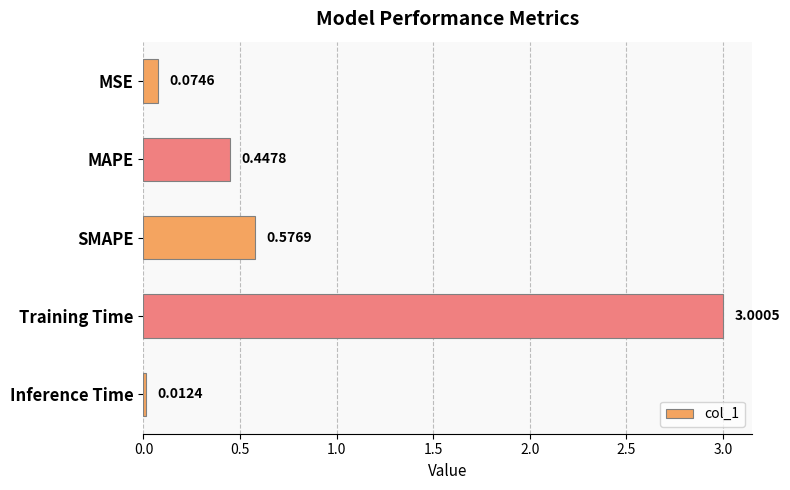

Between MSE and Inference Time, which is larger?

MSE